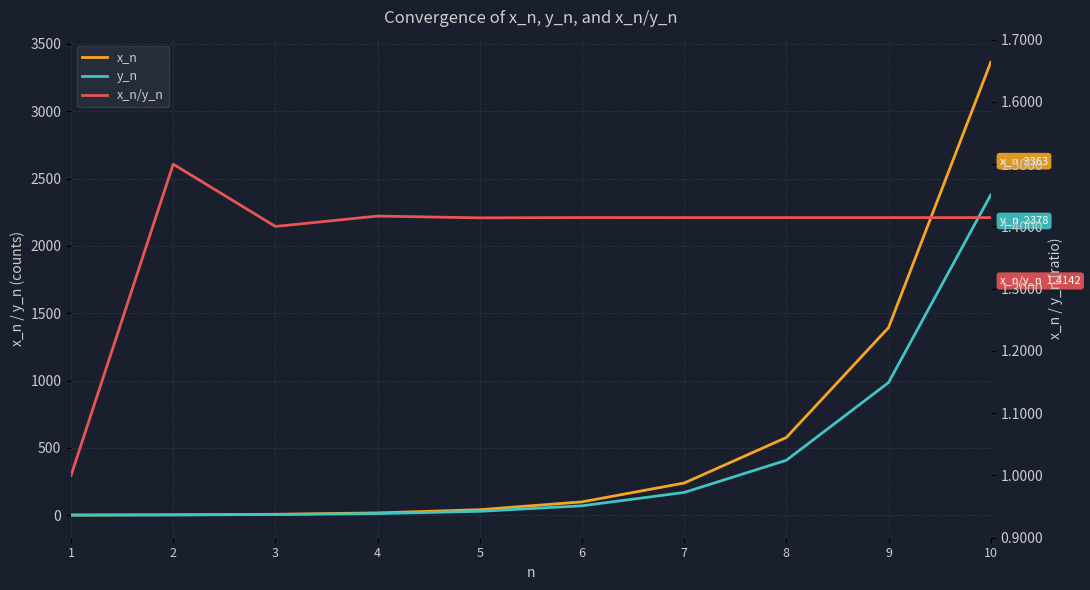

Is it true that x_n equals 239.0 at 7?

True